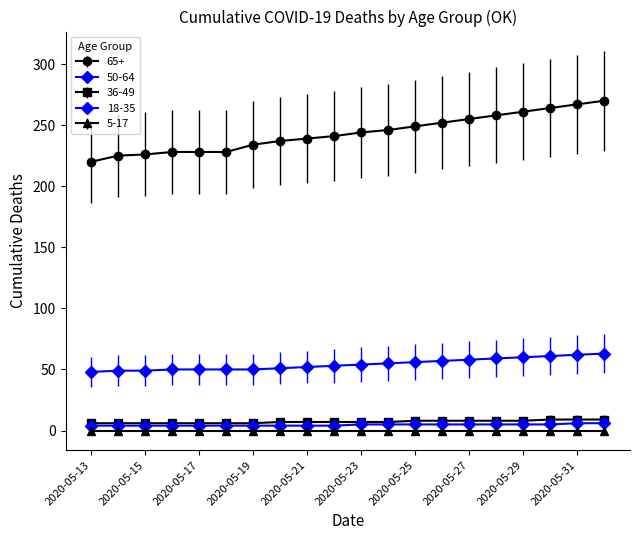

How many categories are shown in the chart?

20